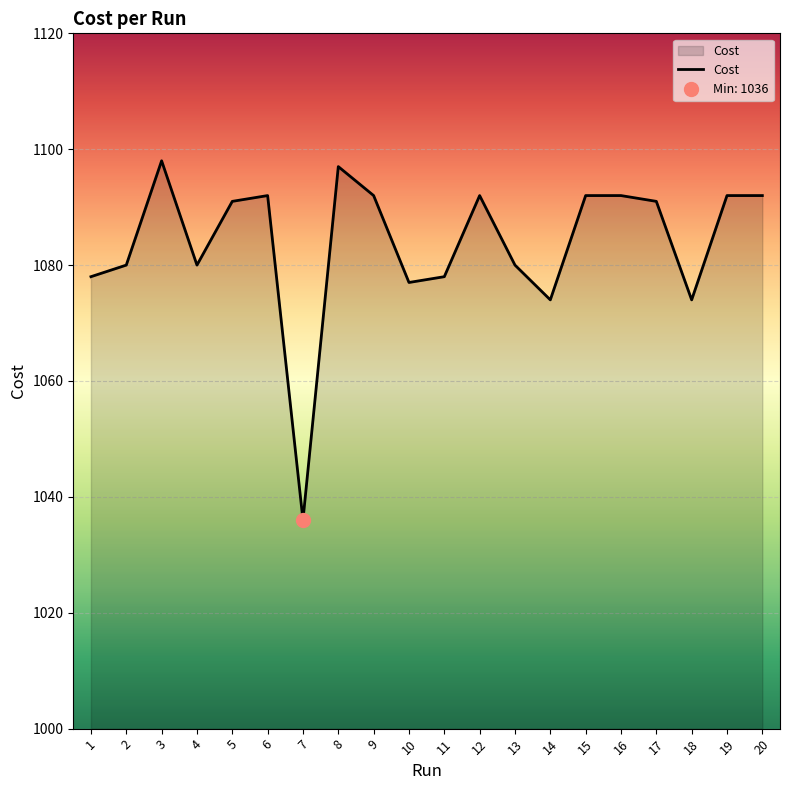

How many values exceed 1091?

10